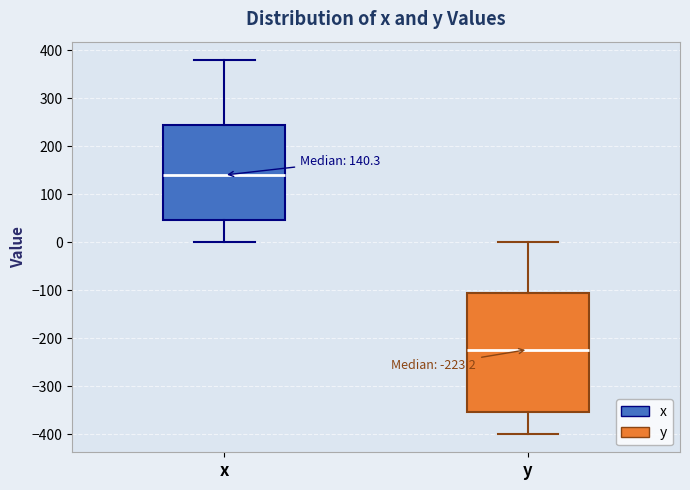

Which box's median line is the highest?

x